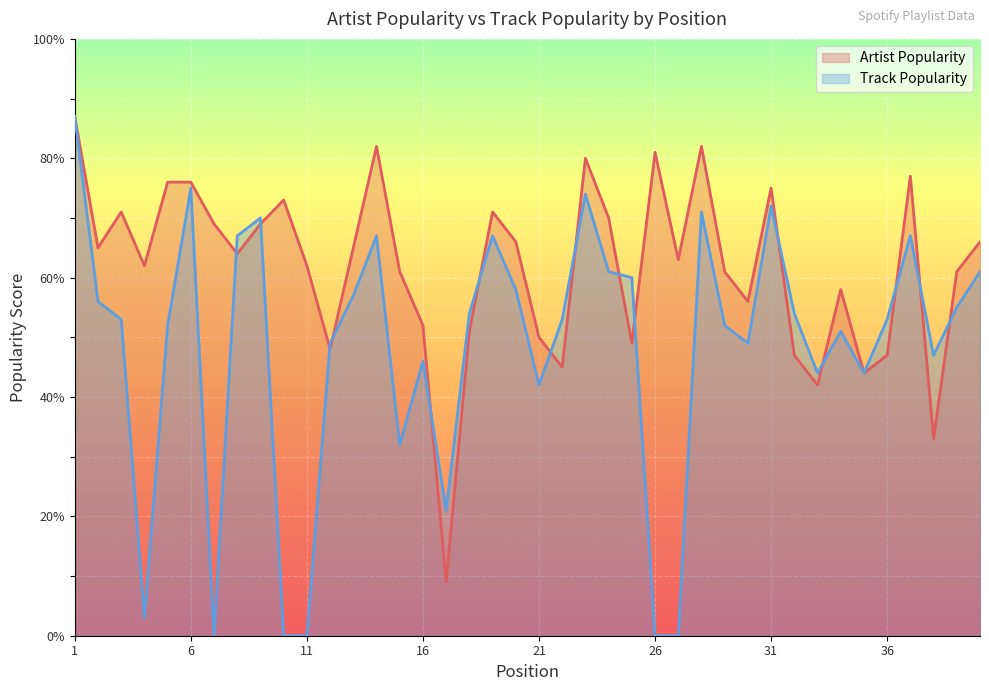

Reading left to right, what are all the values shown in this chart?

Artist Popularity: 1=87	2=65	3=71	4=62	5=76	6=76	7=69	8=64	9=69	10=73	11=62	12=48	13=65	14=82	15=61	16=52	17=9	18=51	19=71	20=66	21=50	22=45	23=80	24=70	25=49	26=81	27=63	28=82	29=61	30=56	31=75	32=47	33=42	34=58	35=44	36=47	37=77	38=33	39=61	40=66
Track Popularity: 1=87	2=56	3=53	4=3	5=52	6=75	7=0	8=67	9=70	10=0	11=0	12=49	13=57	14=67	15=32	16=46	17=21	18=54	19=67	20=58	21=42	22=53	23=74	24=61	25=60	26=0	27=0	28=71	29=52	30=49	31=72	32=54	33=44	34=51	35=44	36=53	37=67	38=47	39=55	40=61